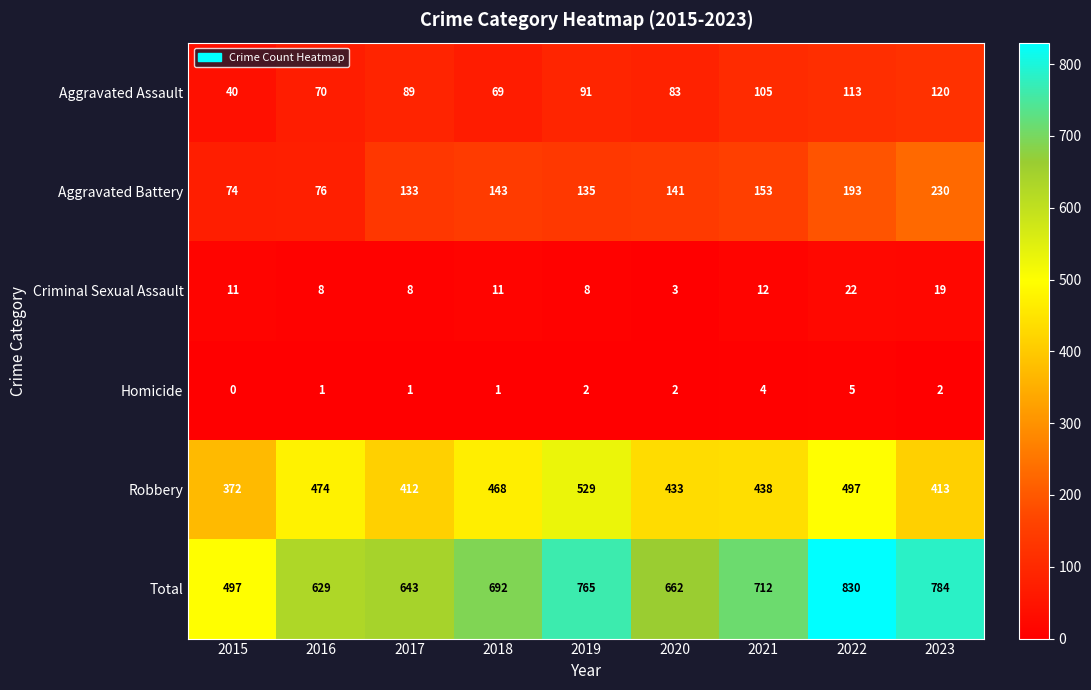

True or false: Total has a value of 643 at 2017.

True